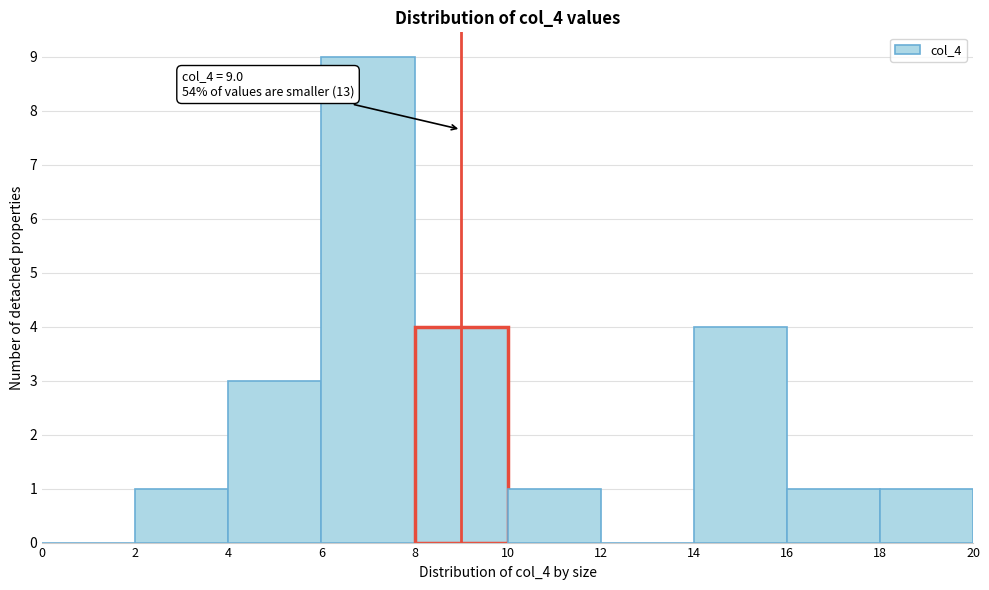

Over which range of the x-axis is the bar tallest?

6 to 8